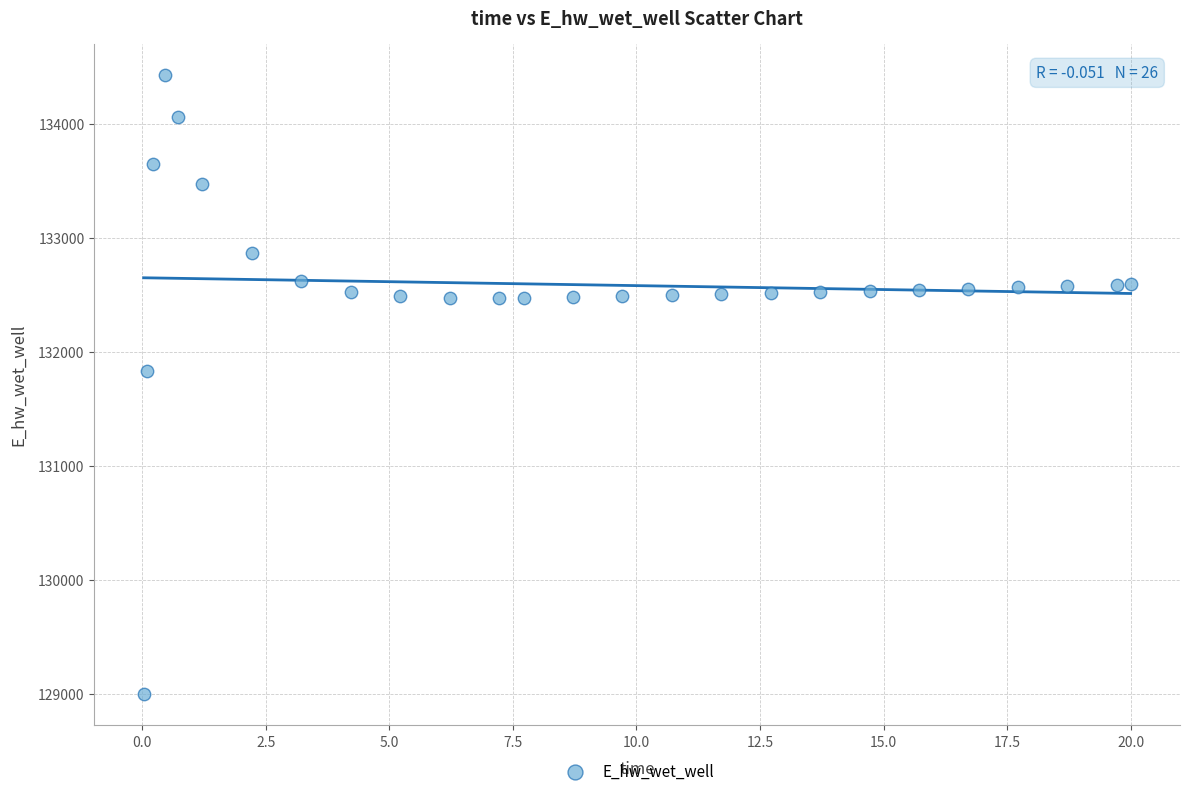

What Y value in the scatter plot is closest to 131711?

131829.8